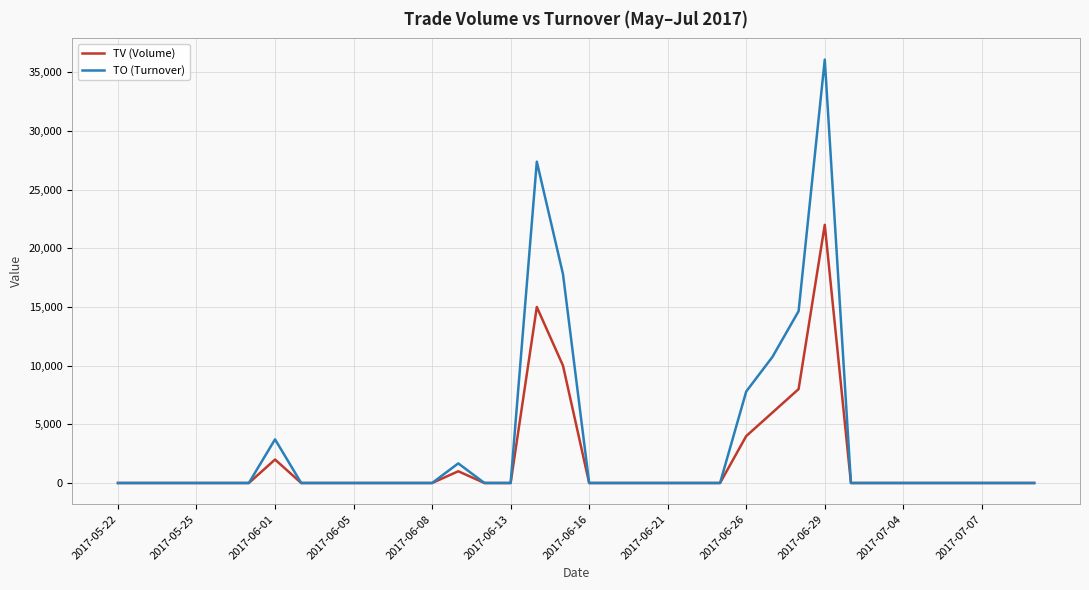

Is this an area chart (filled region under the line)?

No